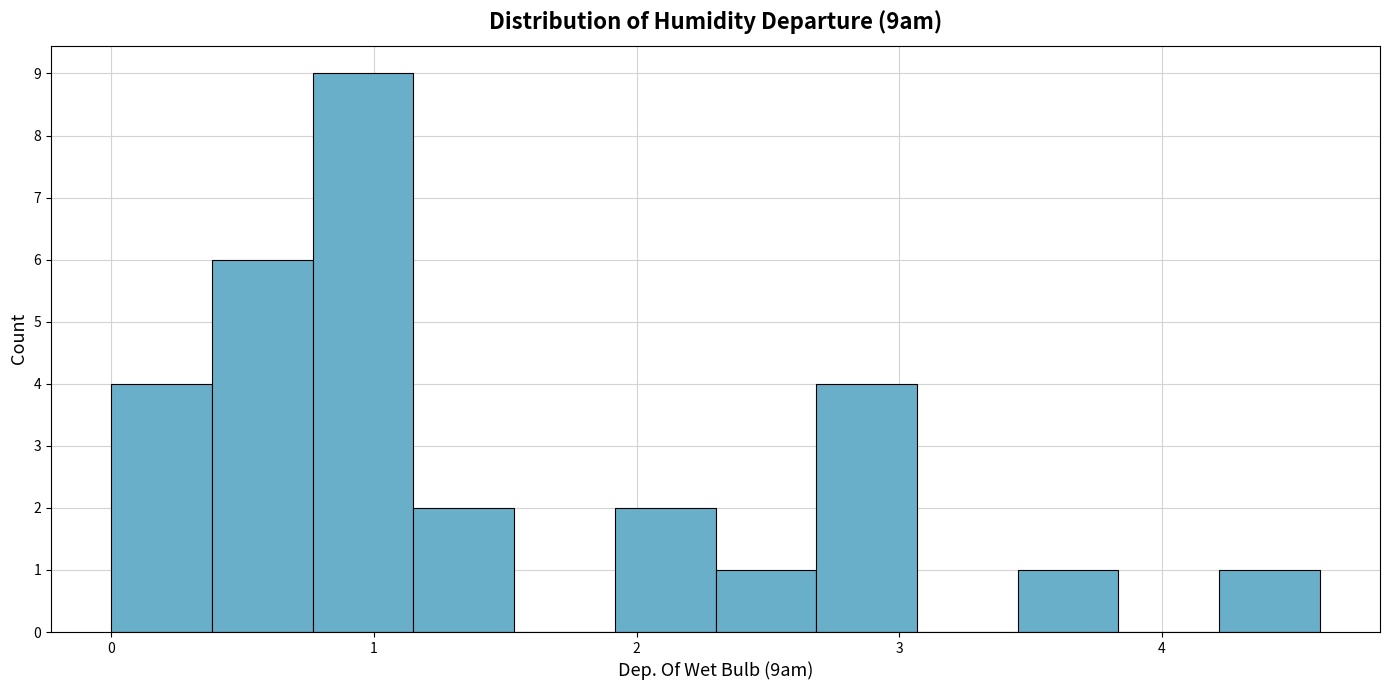

Around what value on the x-axis is the tallest bar? Give the approximate position of its centre, as read against the axis.

1.0